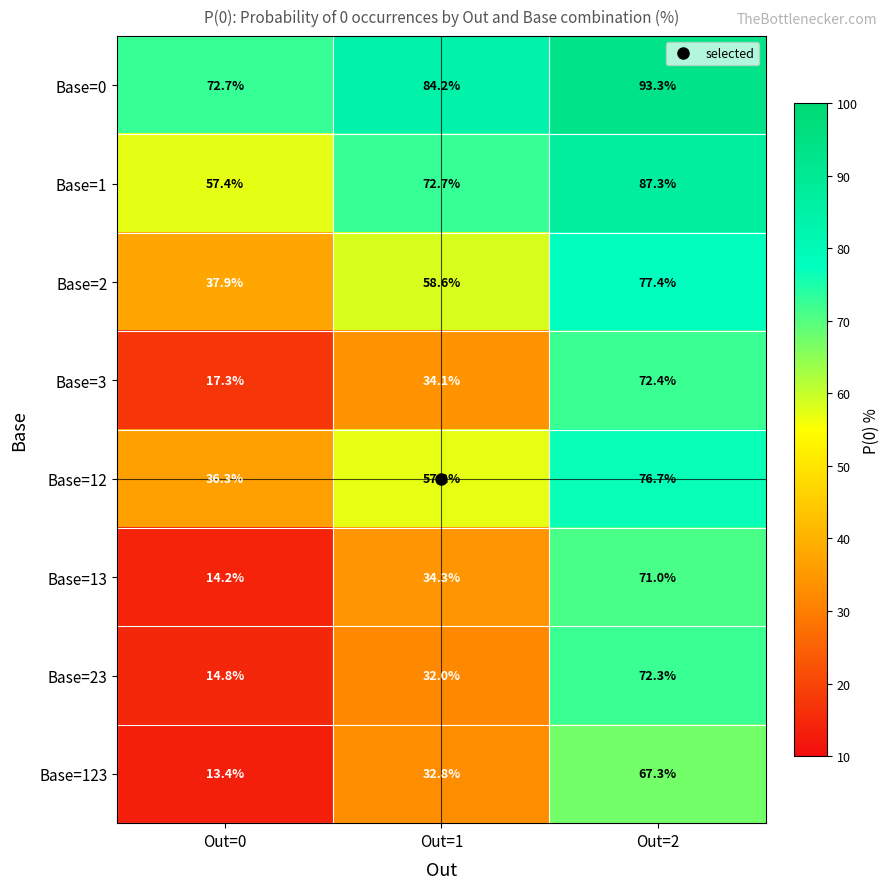

True or false: Base=2 has a value of 58.6 at Out=1.

True